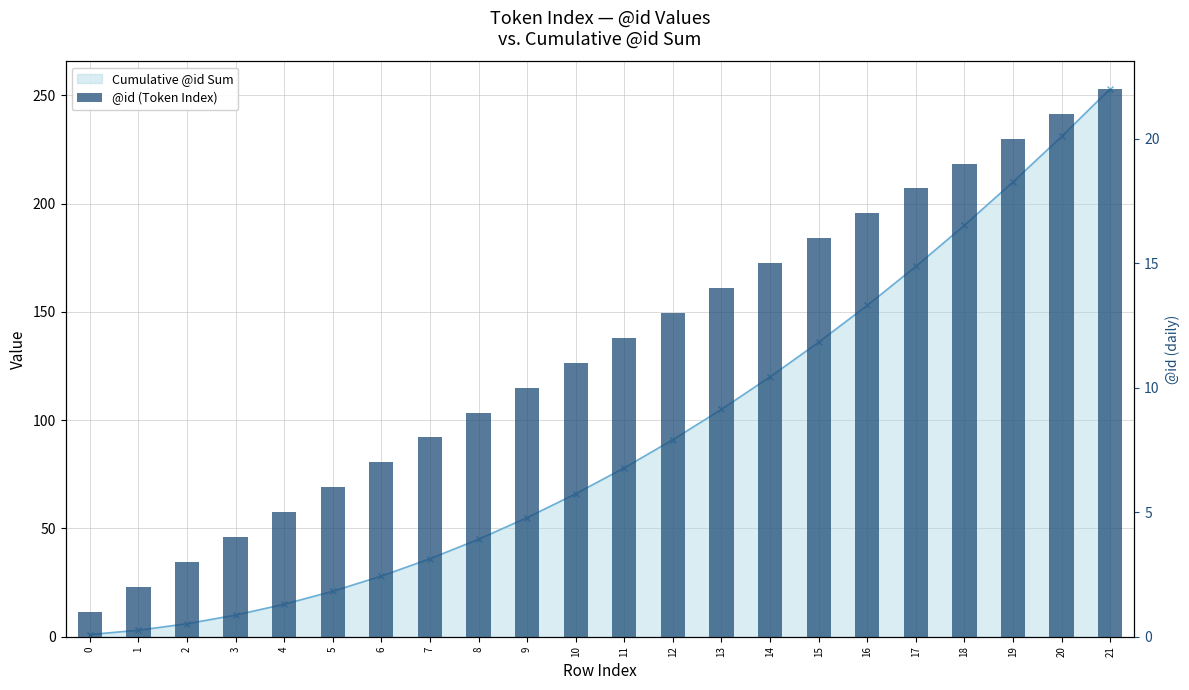

At which category is the sum across all series the highest?

21